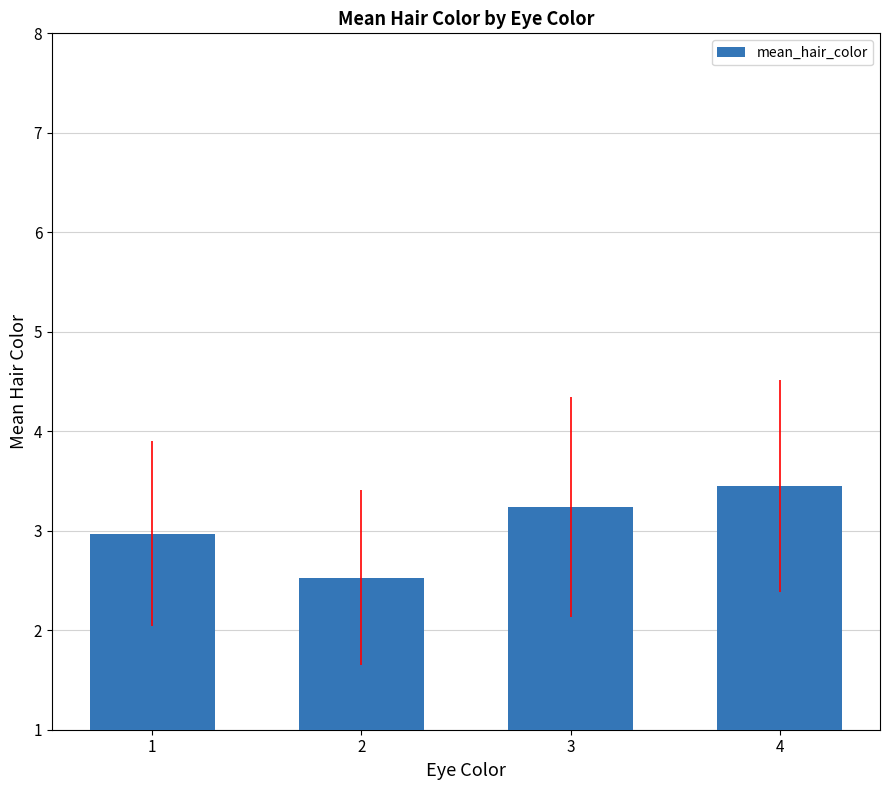

What is the sum of the values at 3 and 2?

5.8